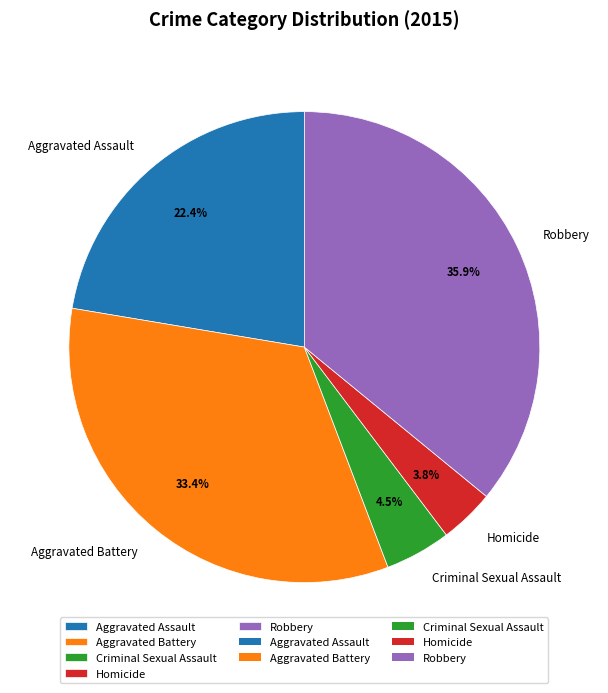

Combined, what portion of the pie is Criminal Sexual Assault and Aggravated Assault?

26.9%